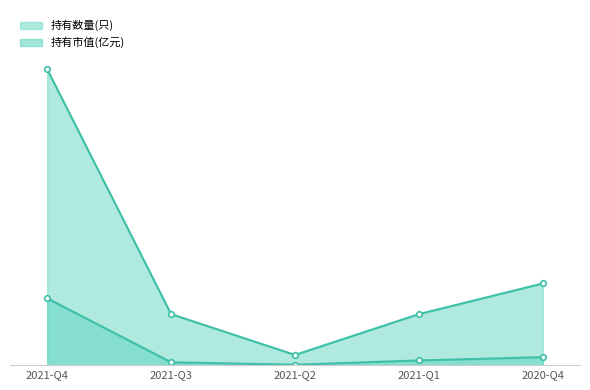

What is the value of the 持有数量(只) point at the 4th from the left?

5.0